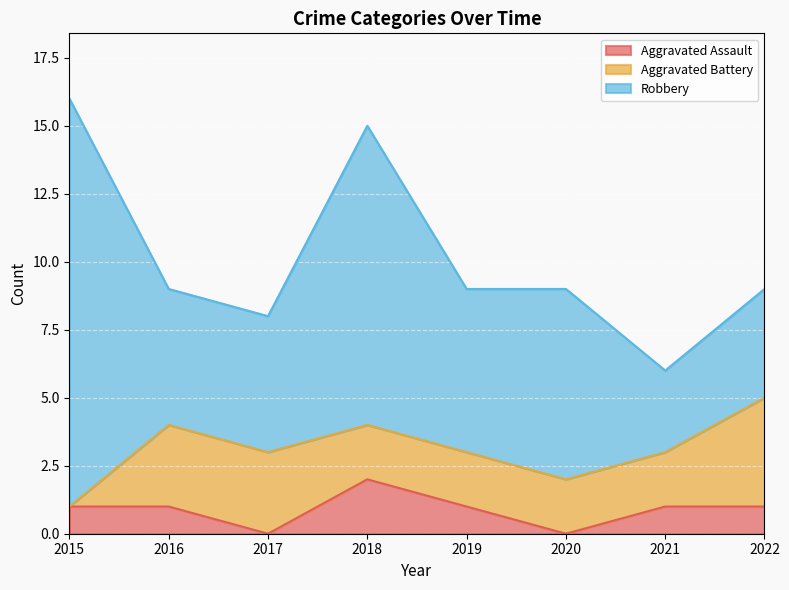

Is it true that Aggravated Assault equals 1 at 2021?

False